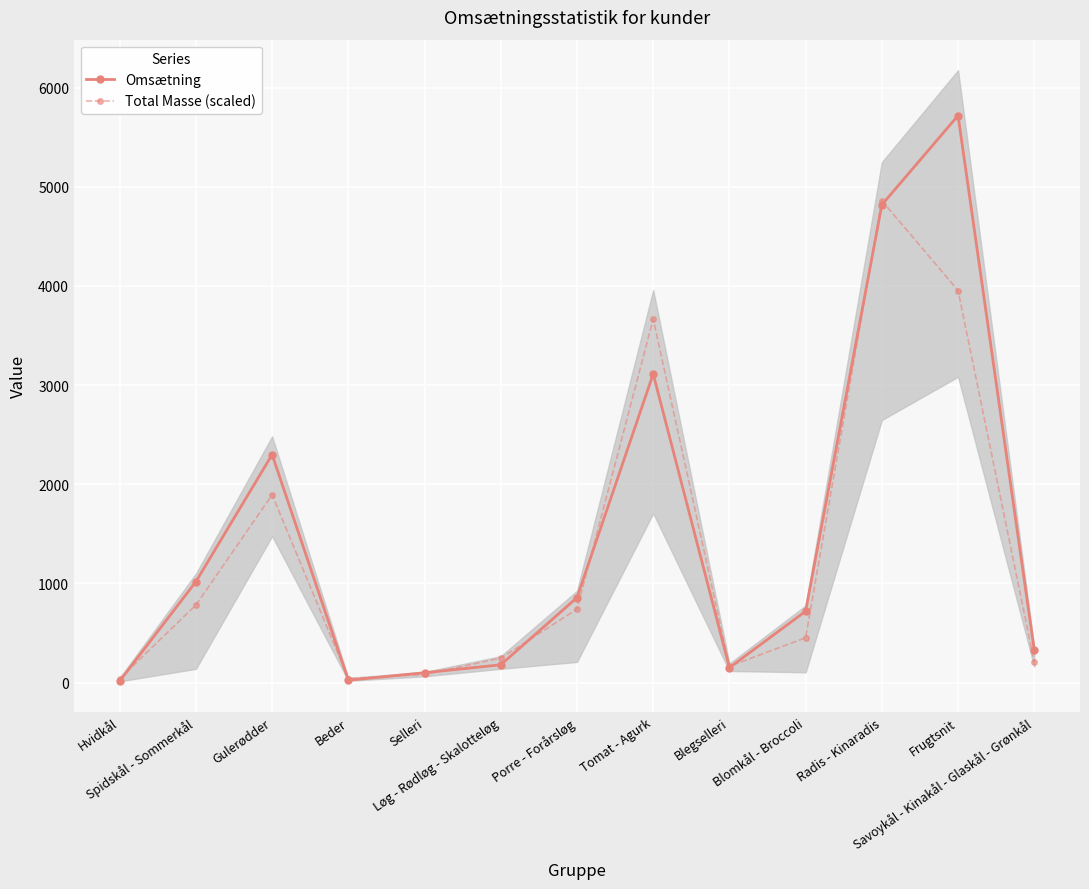

What is the difference between the maximum and second lowest values in the Total Masse (scaled) series?

4818.1